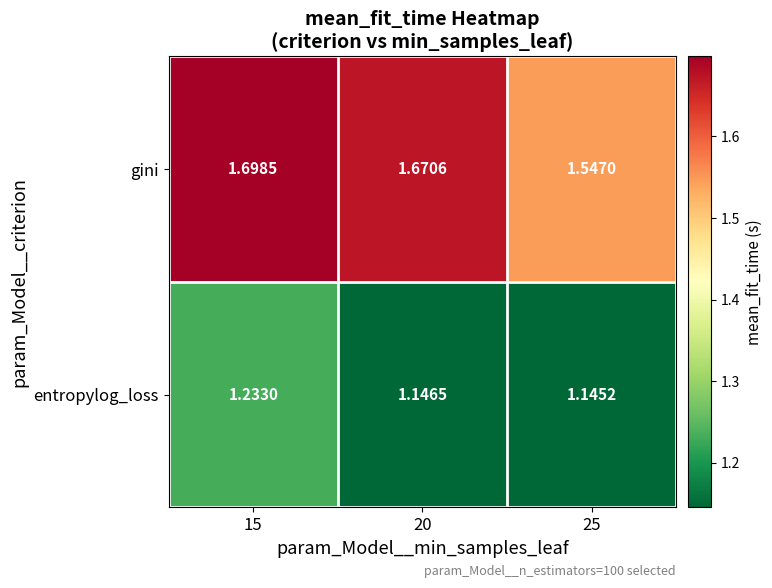

List the series in order of their peak value, highest first.

gini, entropylog_loss